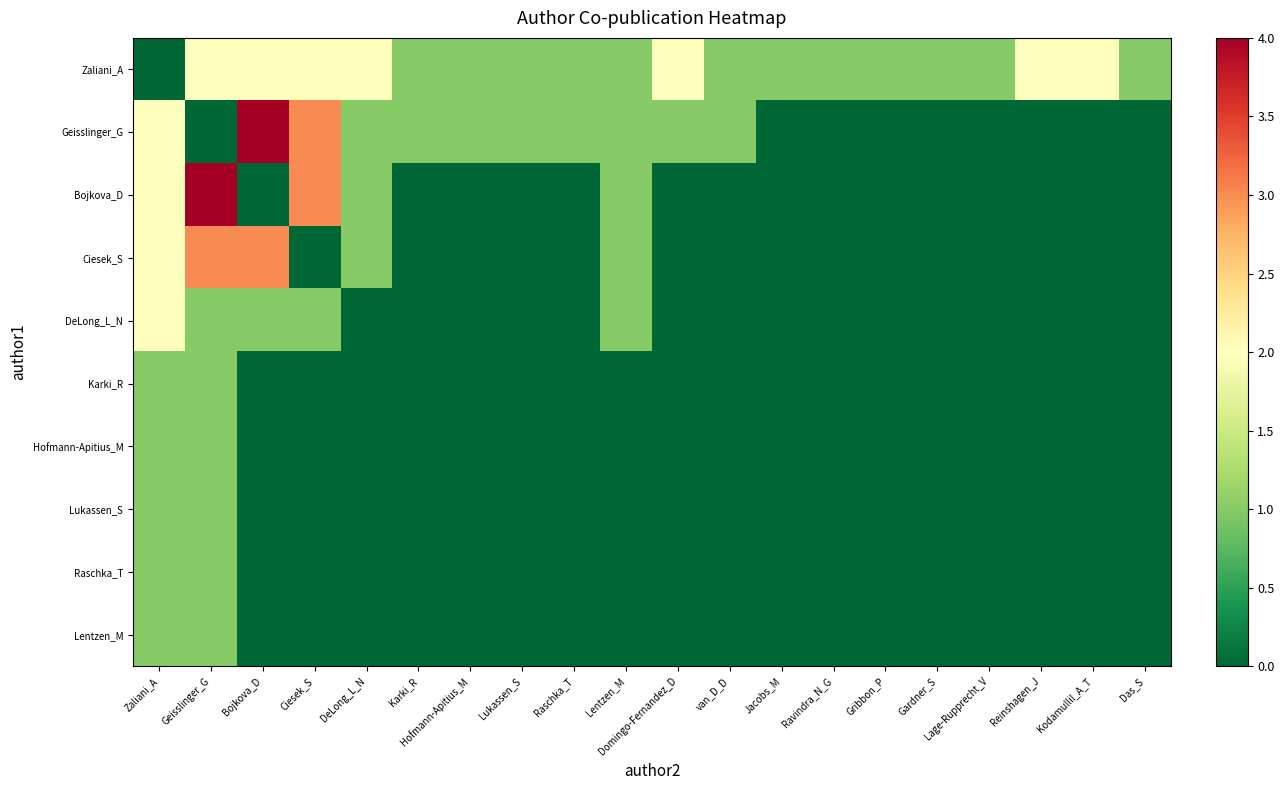

Which series has the largest total across all categories?

Zaliani_A